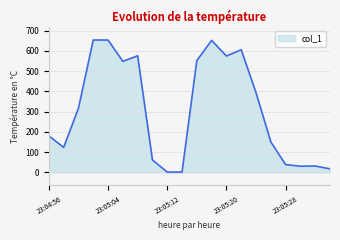

What is the difference between the maximum and minimum values?

651.6